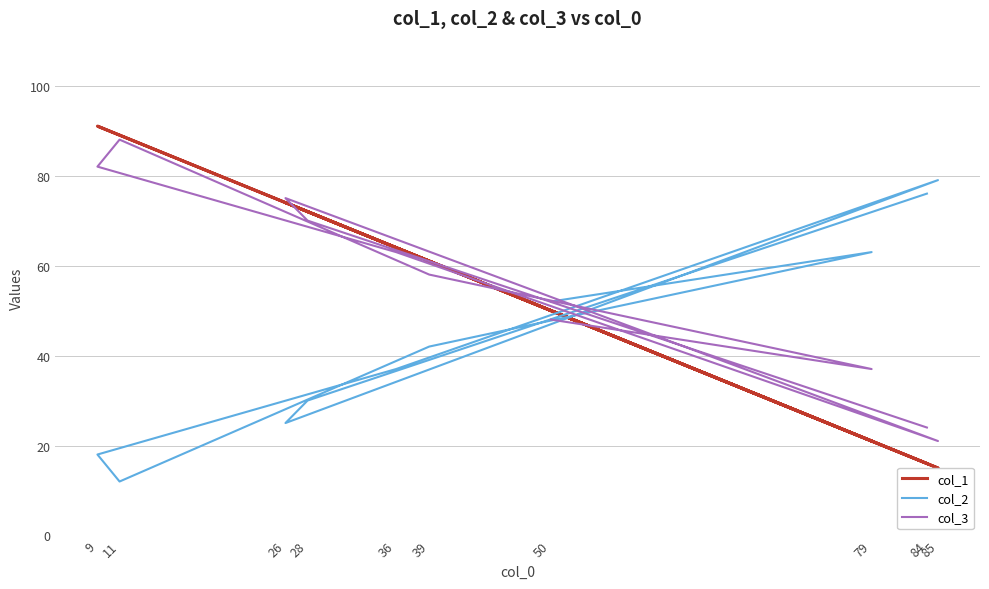

Rank the series by their maximum value, from highest to lowest.

col_1, col_3, col_2